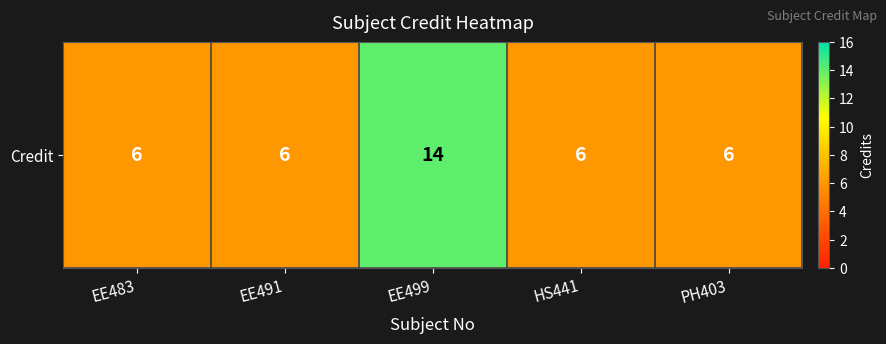

Count the values in the range 6 to 7.

4